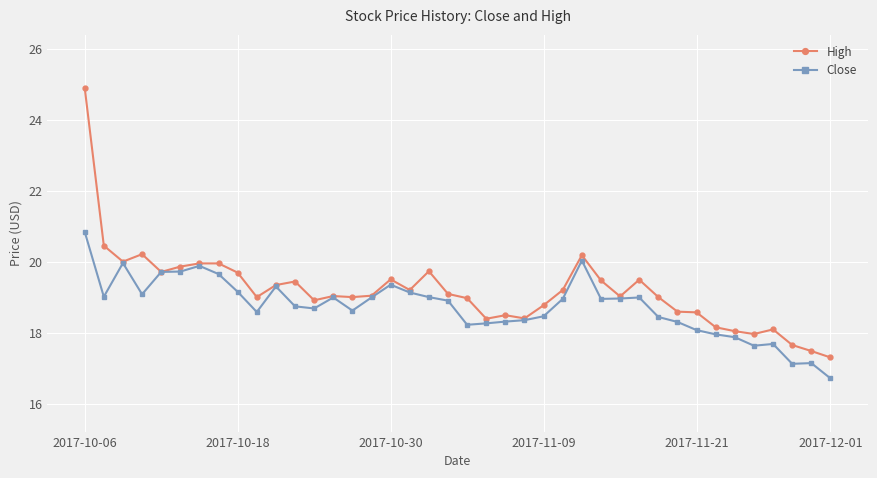

What is the maximum value shown in the chart?

24.9